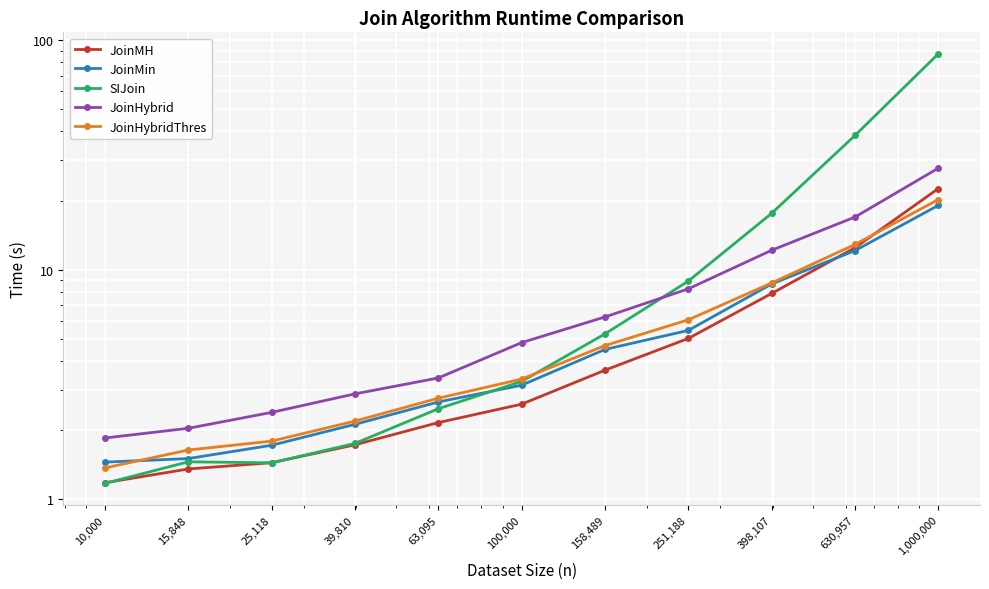

Reading left to right, extract all data points from this chart.

JoinMH: 1.2	1.4	1.4	1.7	2.2	2.6	3.7	5.0	7.9	12.5	22.6
JoinMin: 1.5	1.5	1.7	2.1	2.7	3.1	4.5	5.4	8.7	12.1	19.1
SIJoin: 1.2	1.5	1.4	1.8	2.5	3.3	5.3	8.9	17.6	38.4	87.1
JoinHybrid: 1.9	2.0	2.4	2.9	3.4	4.8	6.2	8.3	12.2	17.0	27.7
JoinHybridThres: 1.4	1.6	1.8	2.2	2.8	3.3	4.7	6.1	8.8	12.9	20.2